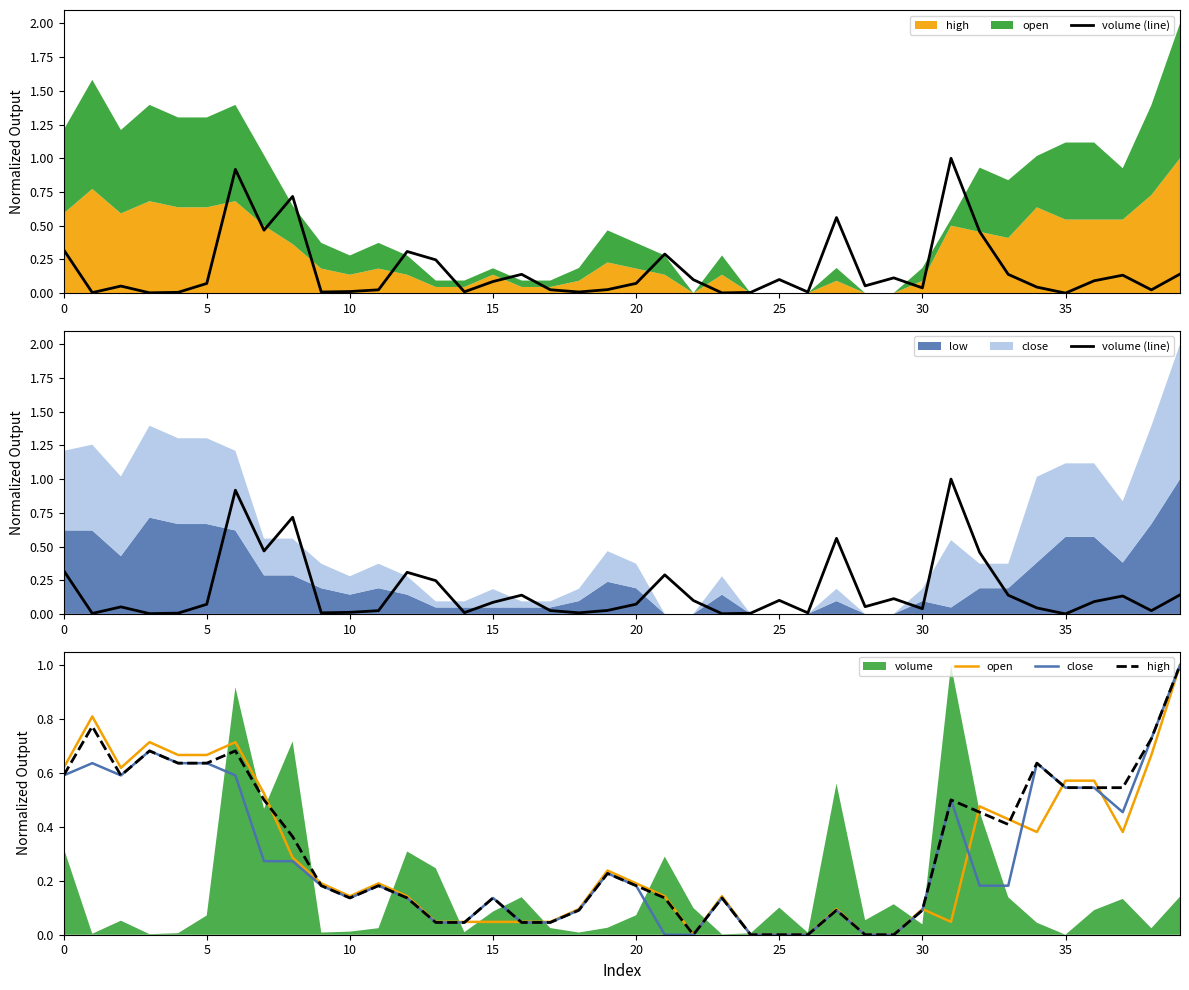

True or false: volume (line) has a value of 0.0 at 30.

True